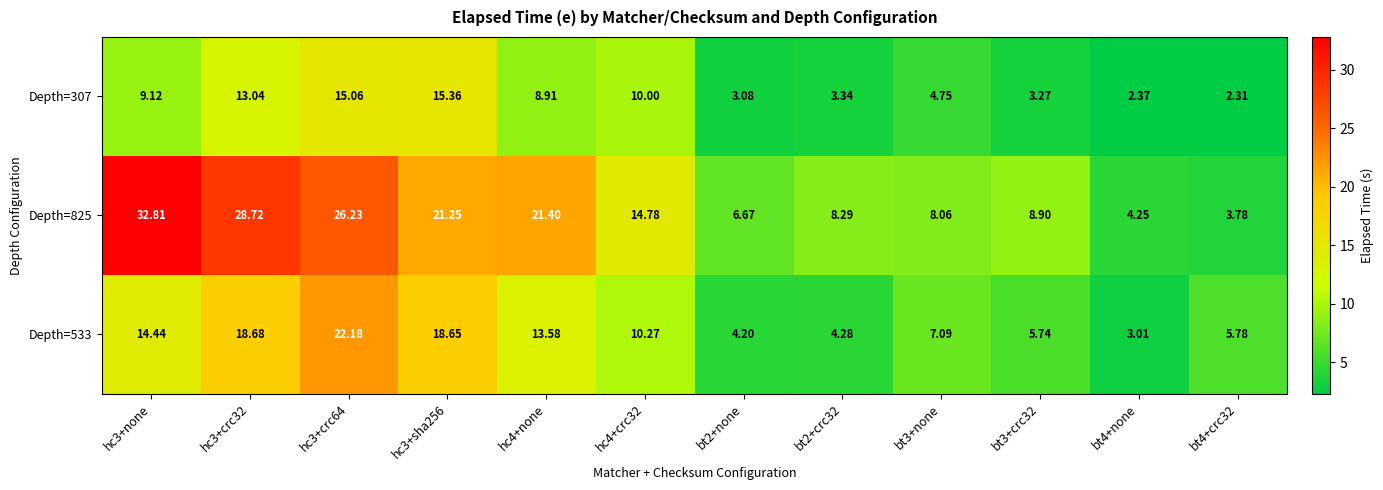

Is the value of Depth=307 at bt3+none greater than the value of Depth=825 at hc3+crc32?

No